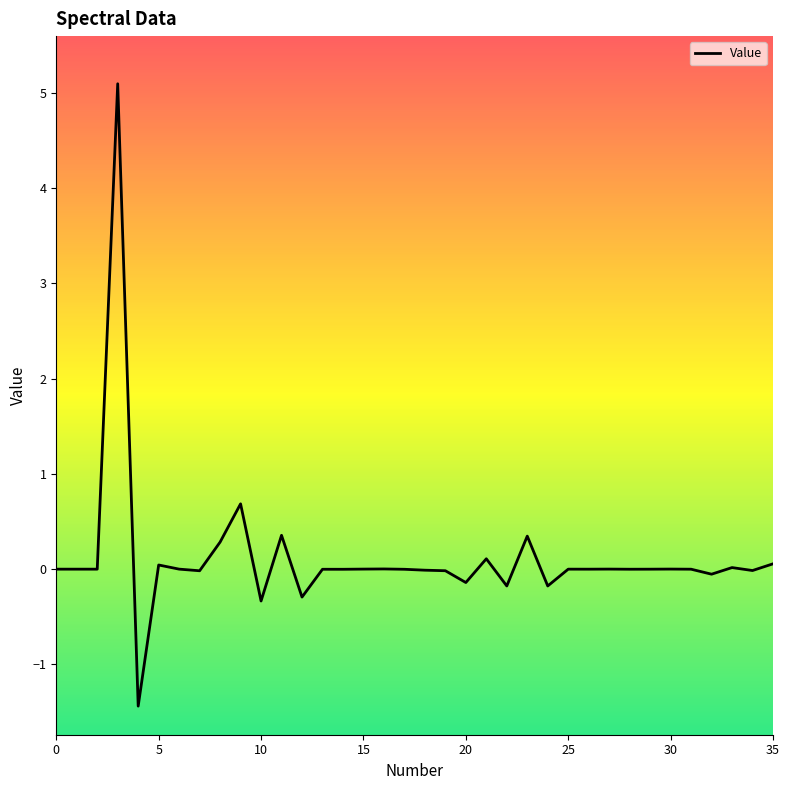

What is the greatest value displayed?

5.1